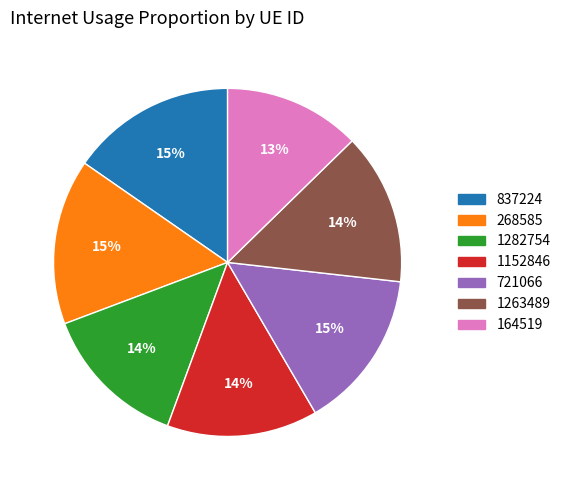

What is the smallest slice in the pie chart?

164519